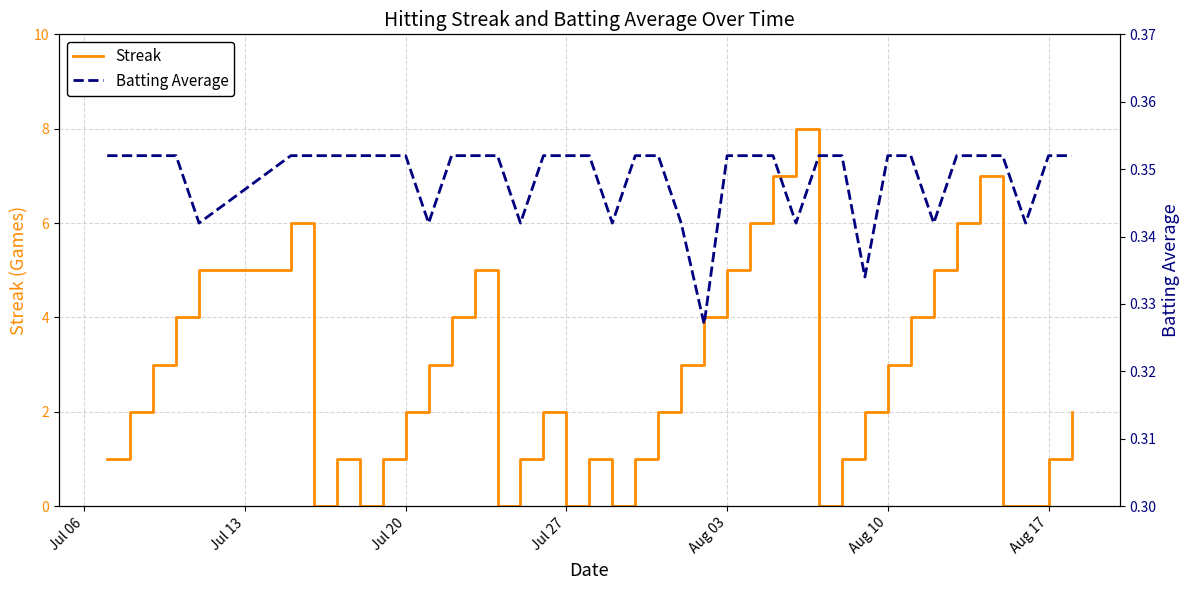

What is the highest value of the Streak series?

8